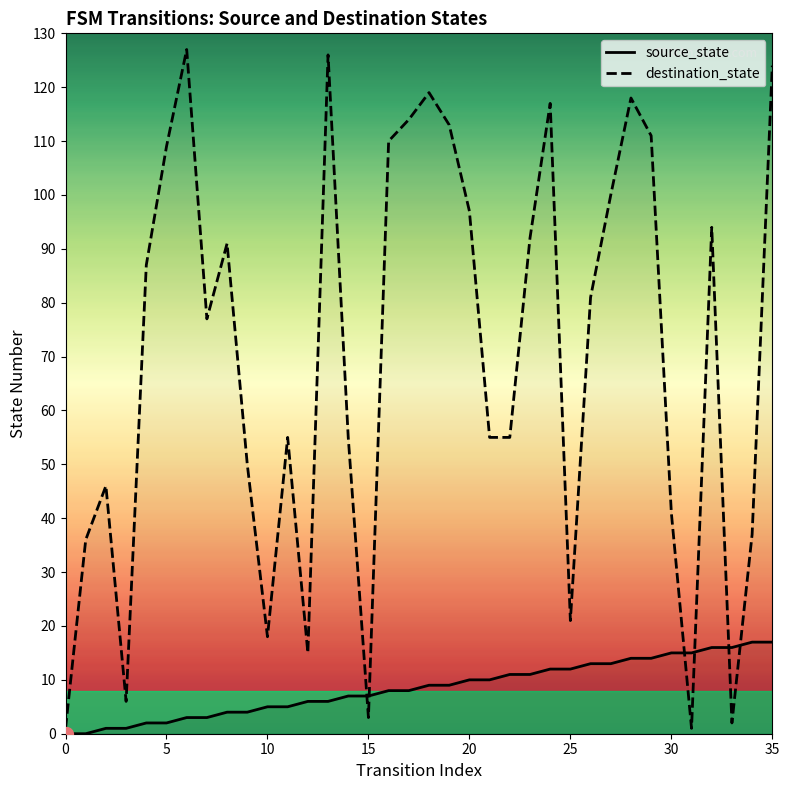

Reading left to right, list all the values displayed in this chart.

source_state: 0	0	1	1	2	2	3	3	4	4	5	5	6	6	7	7	8	8	9	9	10	10	11	11	12	12	13	13	14	14	15	15	16	16	17	17
destination_state: 1	36	46	6	87	109	127	77	91	50	18	55	15	126	55	3	110	114	119	113	97	55	55	92	117	21	81	100	118	111	41	1	94	2	37	124